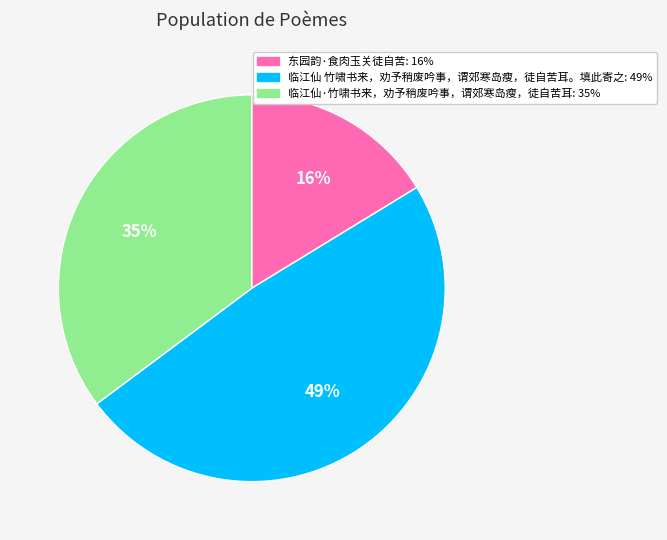

To the nearest percent, what is the combined percentage of 东园韵·食肉玉关徒自苦 and 临江仙 竹啸书来，劝予稍废吟事，谓郊寒岛瘦，徒自苦耳。填此寄之?

65%